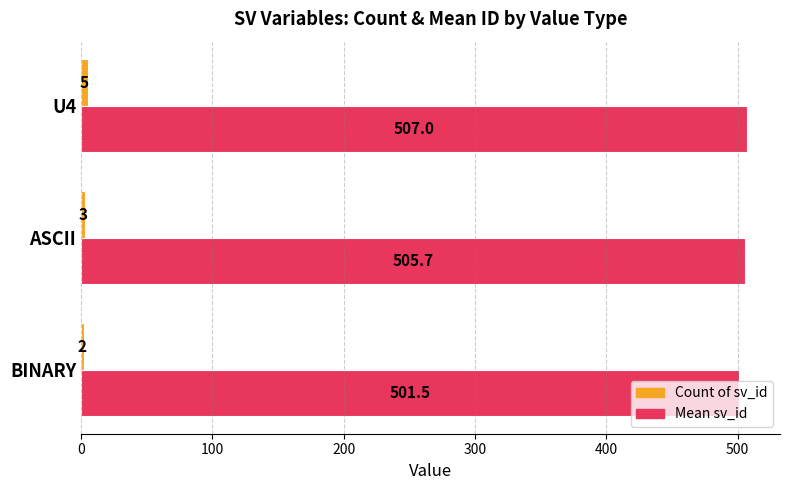

Where is Mean sv_id nearest to the value 504?

ASCII